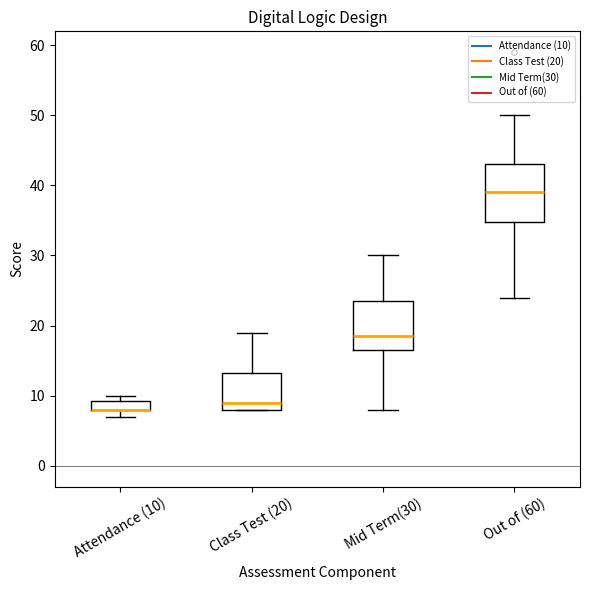

Where does the median line of the box for Out of (60) sit on the y-axis? The values are not printed on the chart, so give them approximately, as read against the axis.

39